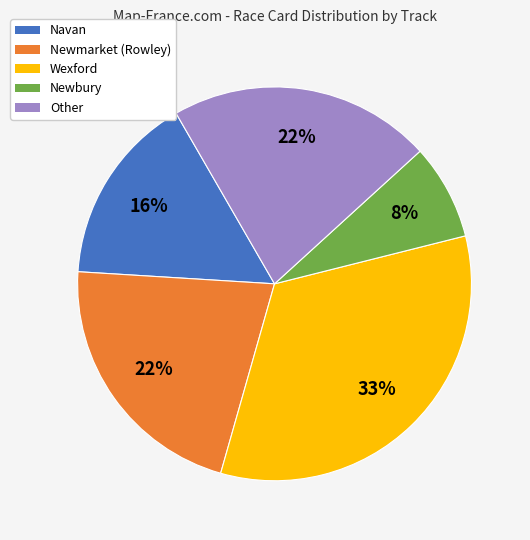

To the nearest percent, what percentage of the pie is Newbury?

8%